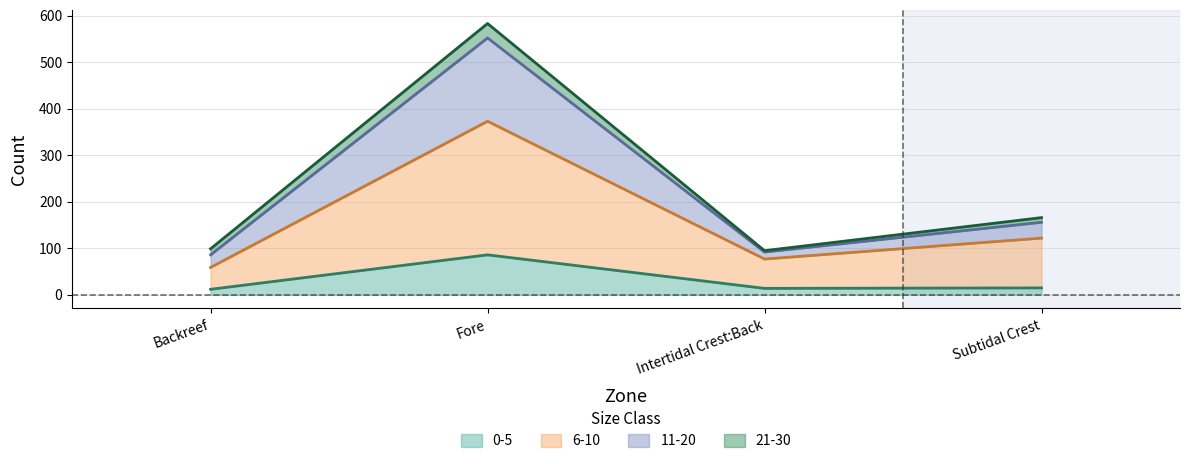

Which category has the lowest value in the 6-10 series?

Backreef